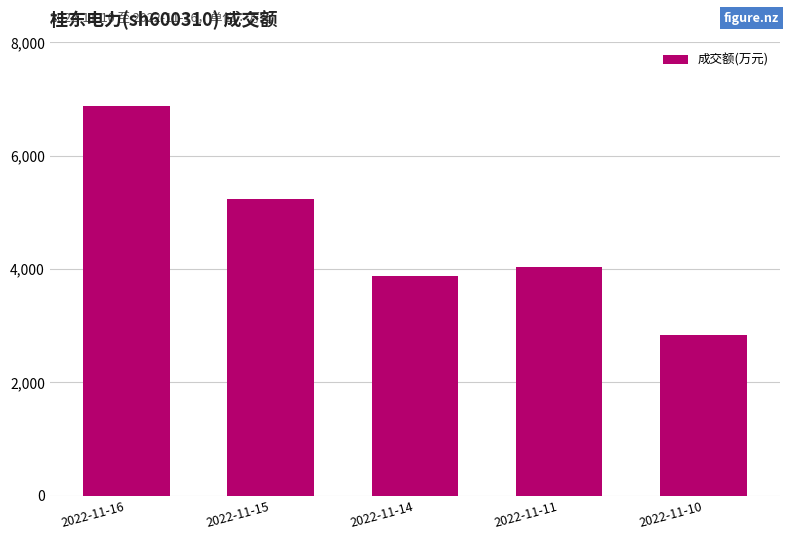

At which category does the chart reach its minimum across all series?

2022-11-10